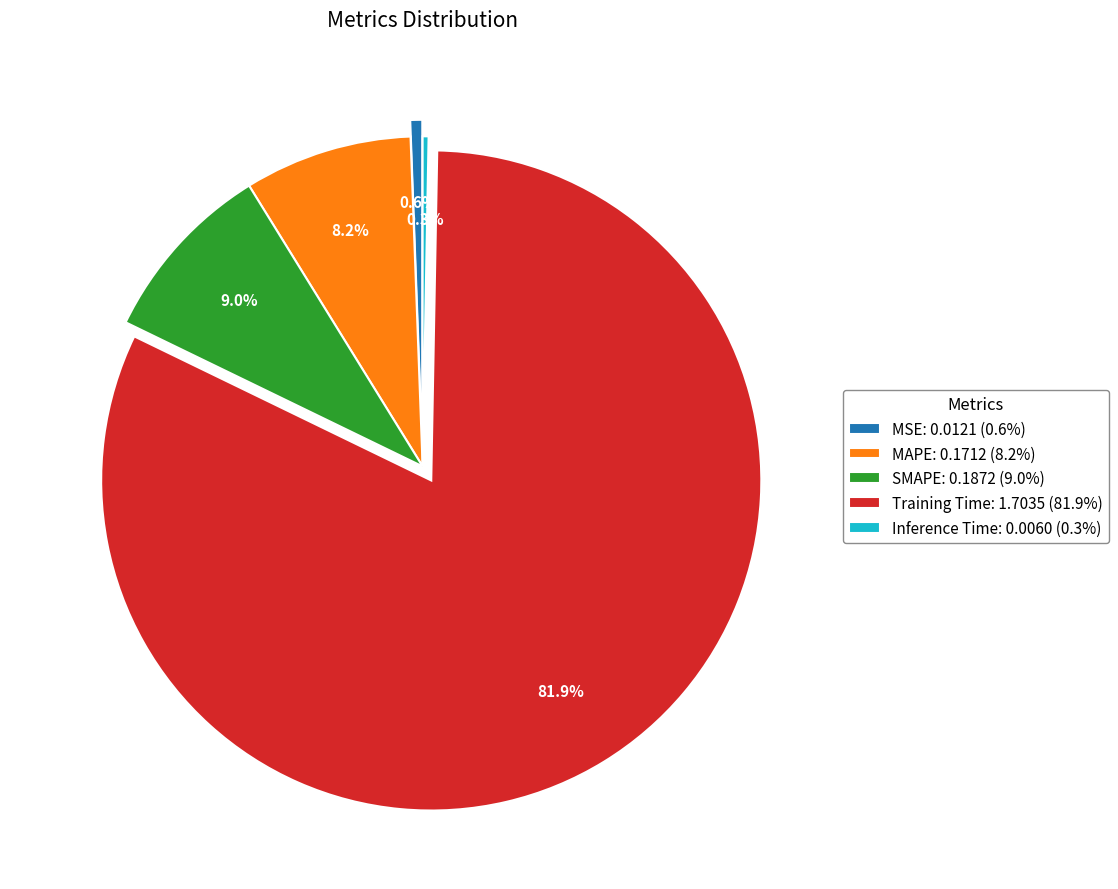

To the nearest percent, what portion does MAPE represent?

8%